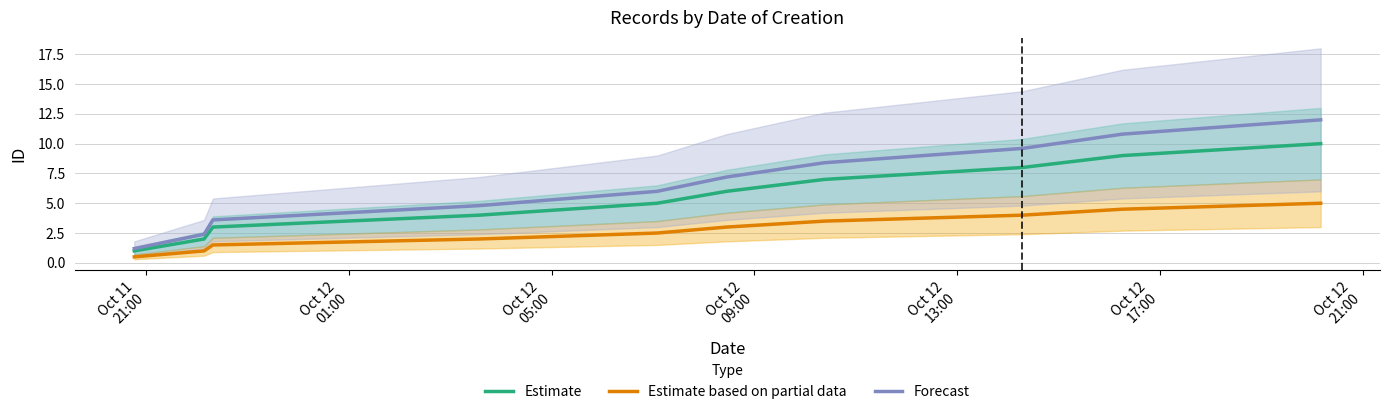

True or false: Estimate based on partial data and Estimate cross at least once.

False